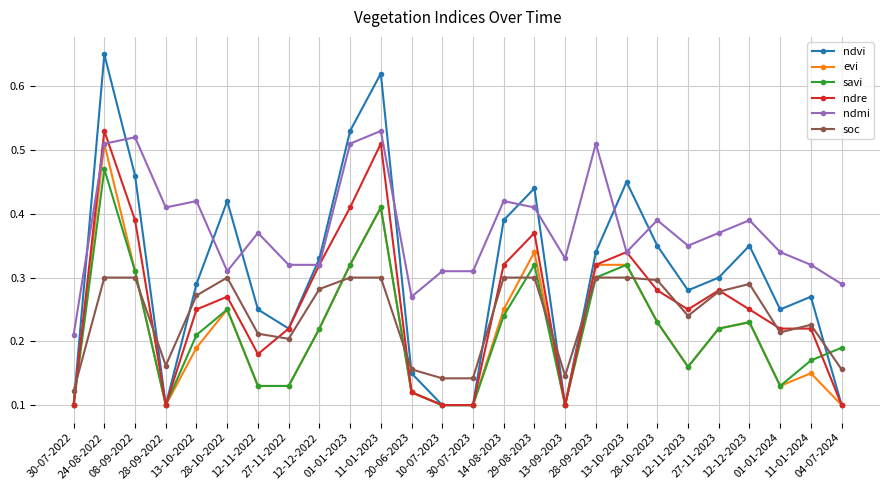

Which series has the largest range (max minus min)?

ndvi